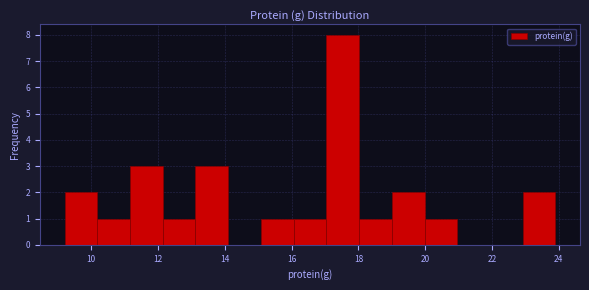

Reading left to right, list every bar in this chart as the range it spans on the x-axis followed by its height. Neither the bar edges nor the heights are printed on the chart, so give them approximately, as read against the axes.

9.20 to 10.18: 2
10.18 to 11.16: 1
11.16 to 12.14: 3
12.14 to 13.12: 1
13.12 to 14.10: 3
14.10 to 15.08: 0
15.08 to 16.06: 1
16.06 to 17.04: 1
17.04 to 18.02: 8
18.02 to 19.00: 1
19.00 to 19.98: 2
19.98 to 20.96: 1
20.96 to 21.94: 0
21.94 to 22.92: 0
22.92 to 23.90: 2